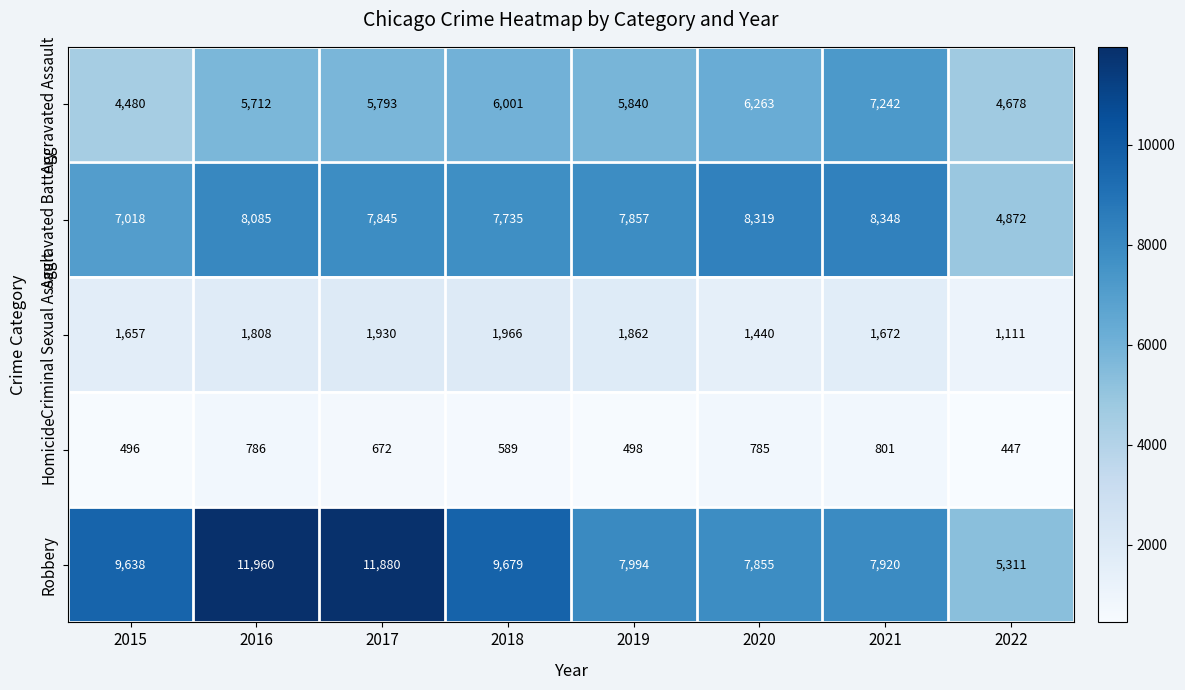

What is the smallest value displayed?

447